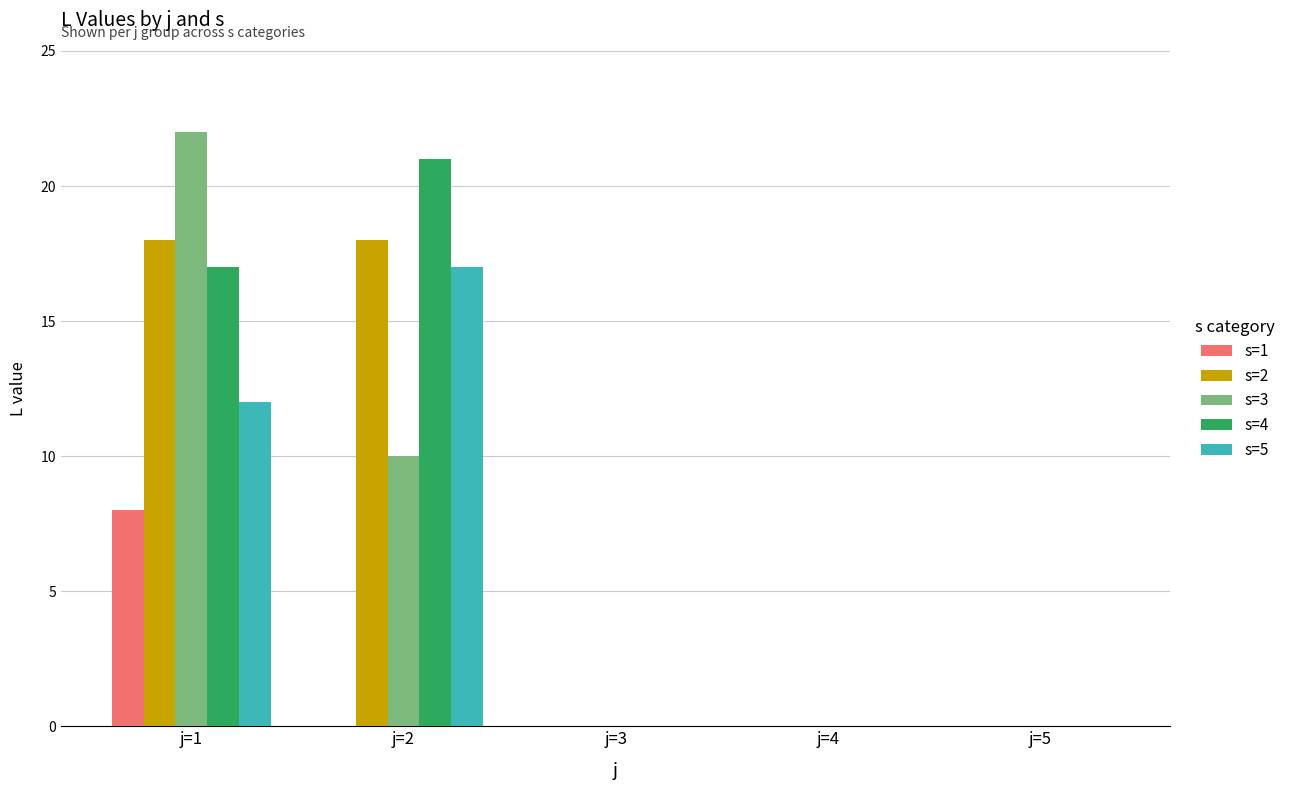

Does the chart contain stacked bars?

No